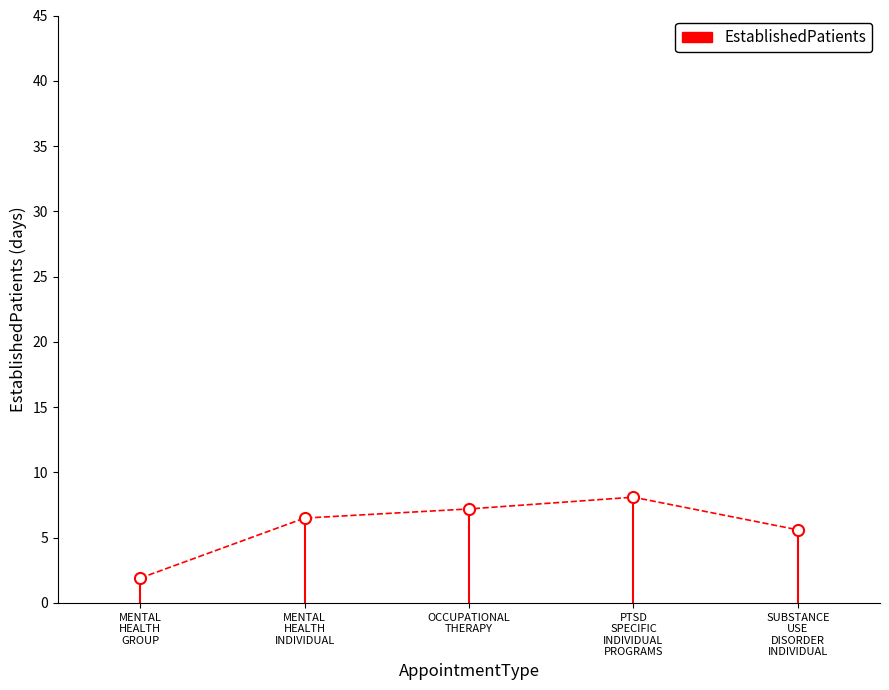

Where is the first local maximum?

PTSD
SPECIFIC
INDIVIDUAL
PROGRAMS